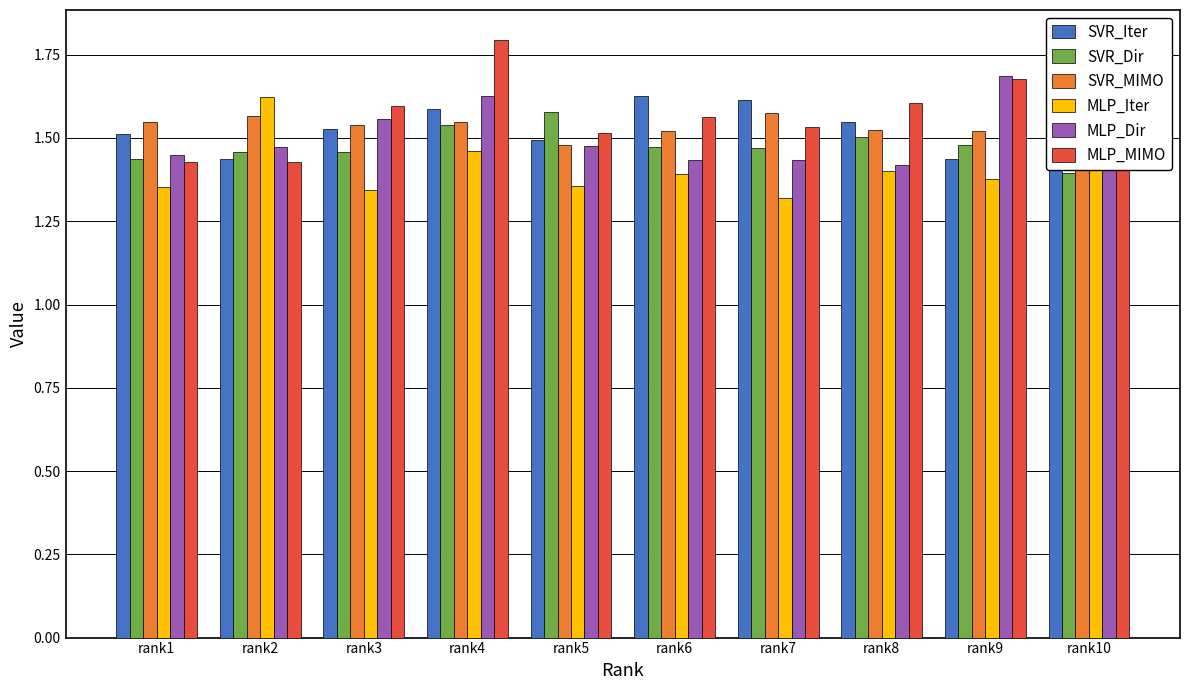

At which label is SVR_Dir closest to 1?

rank10